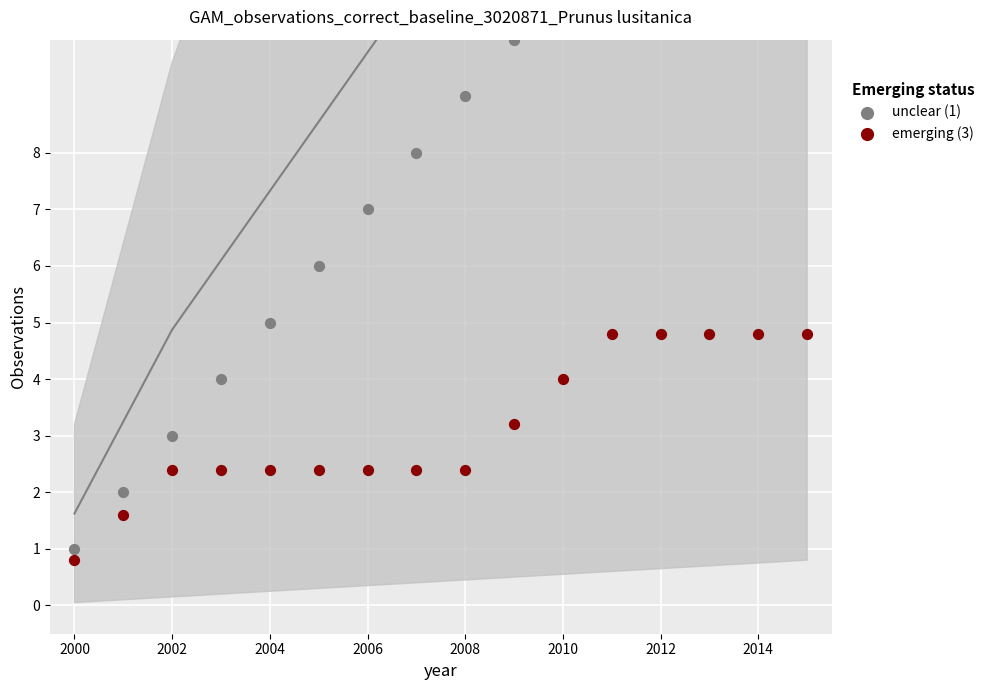

At which category is the sum across all series the highest?

15